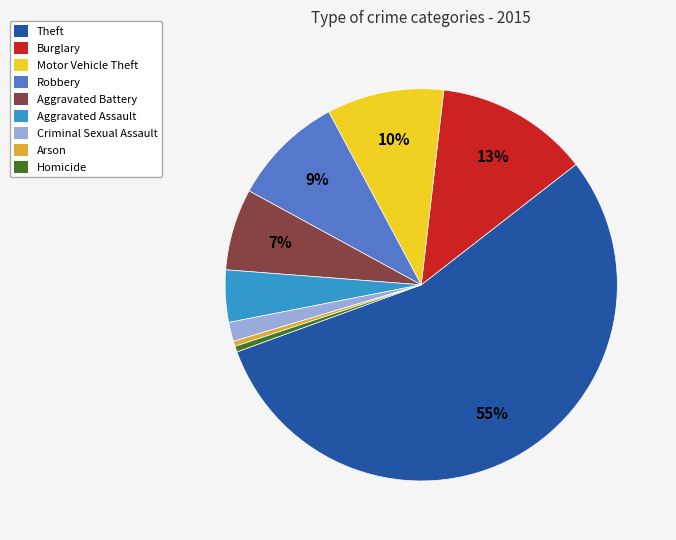

To the nearest percent, what percentage of the pie is Motor Vehicle Theft?

10%